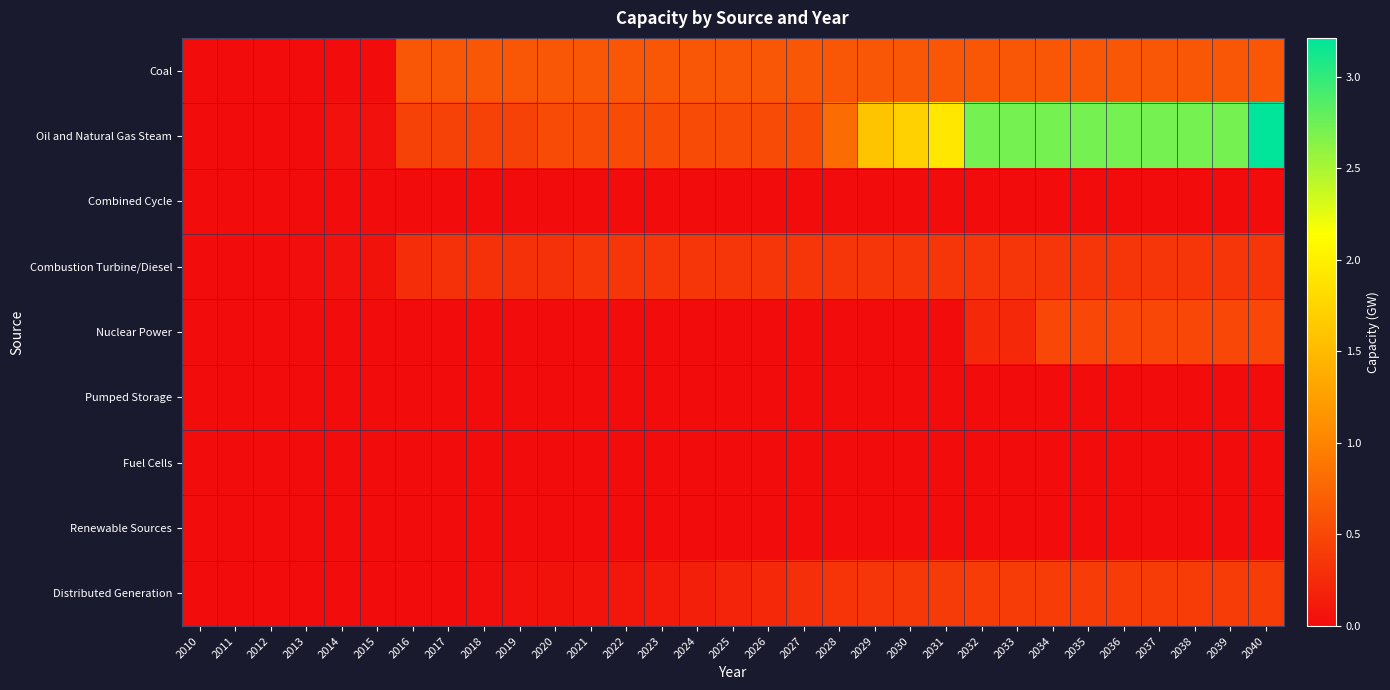

What is the total value across all series at 2030?

3.1